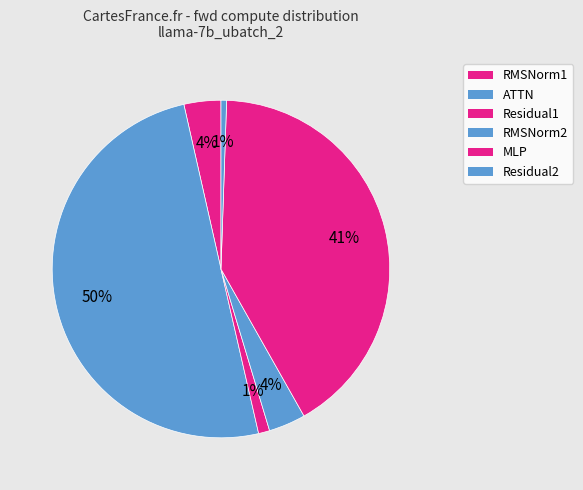

Count the number of slices in the pie.

6